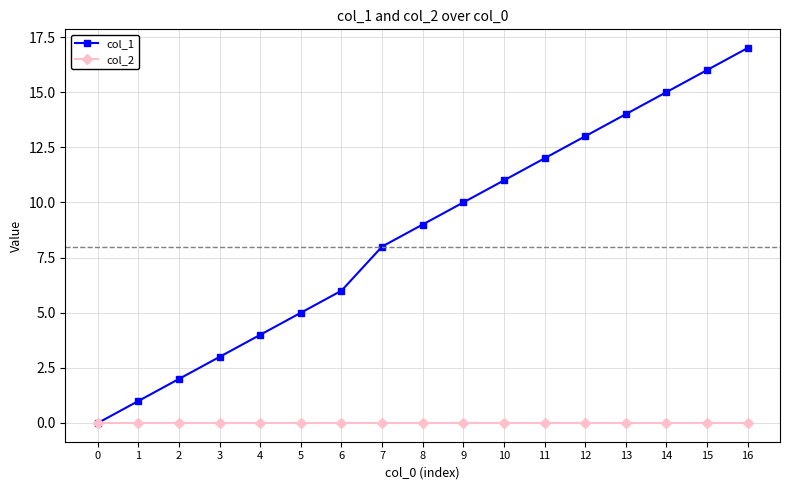

List the series in order of their overall mean, highest first.

col_1, col_2